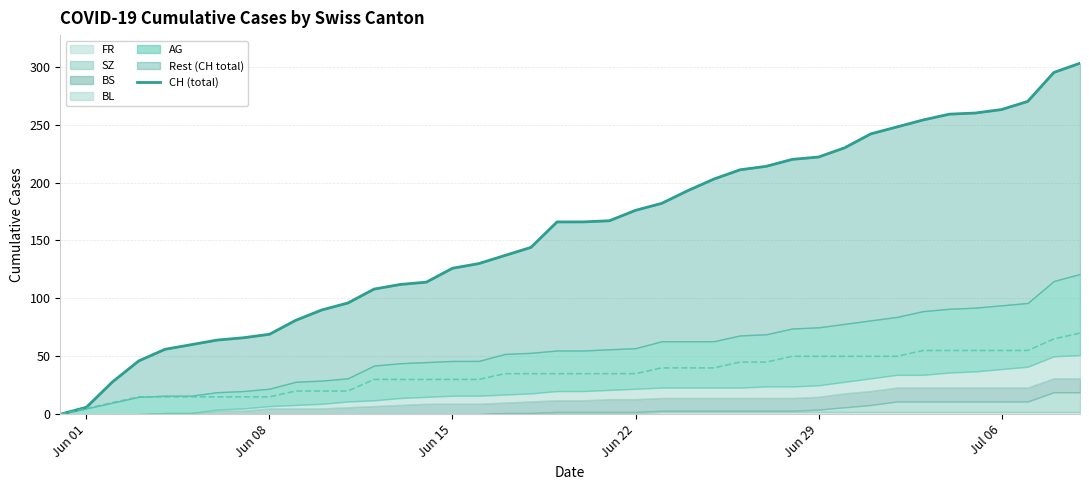

How many data points are above 166?

19